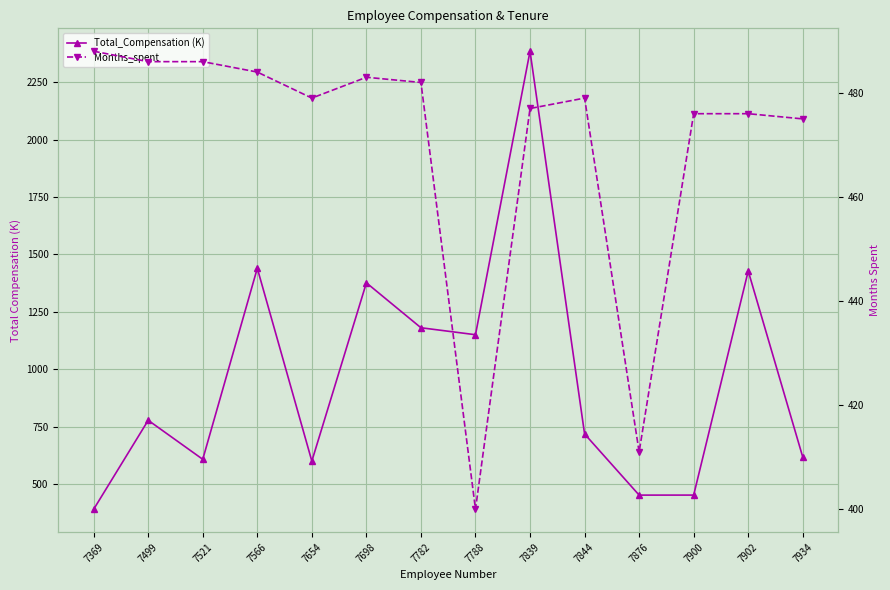

Which series ends up on top after the final intersection of Total_Compensation (K) and Months_spent?

Total_Compensation (K)